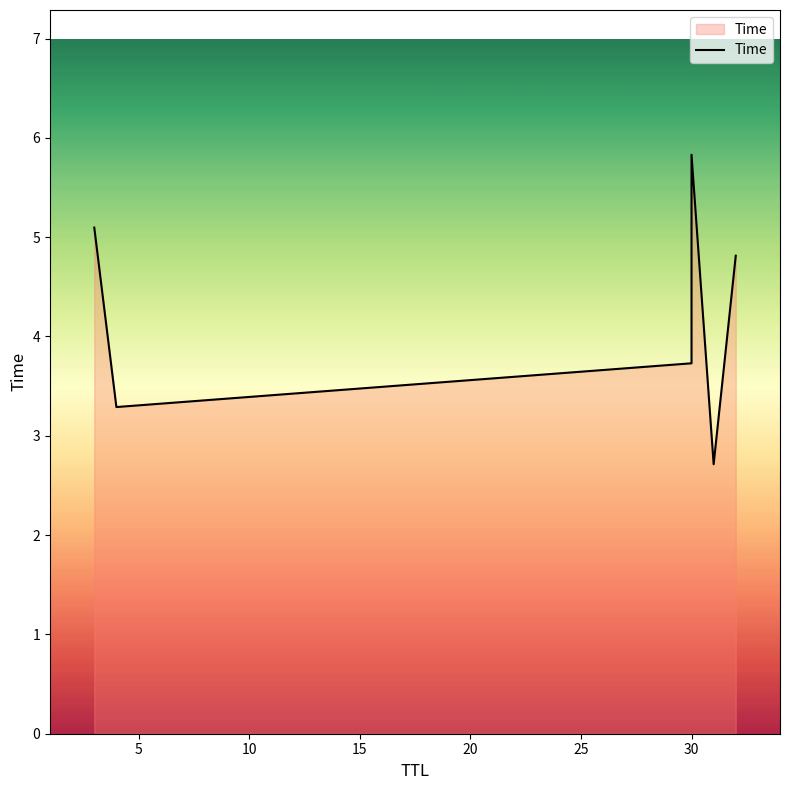

True or false: there are more than 2 points higher than both neighbors.

False